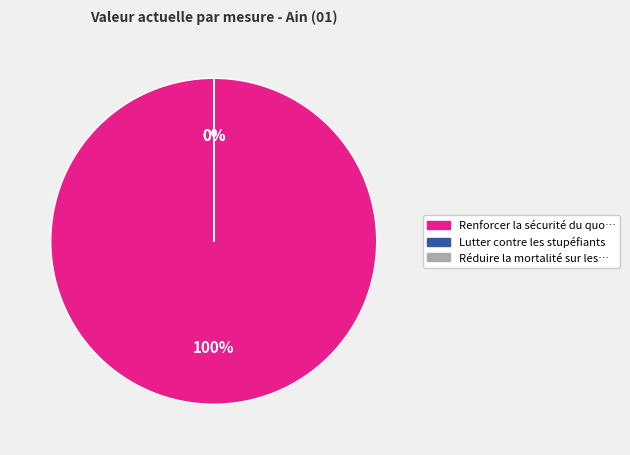

To the nearest percent, what is the difference between the largest and smallest slice percentages?

100%